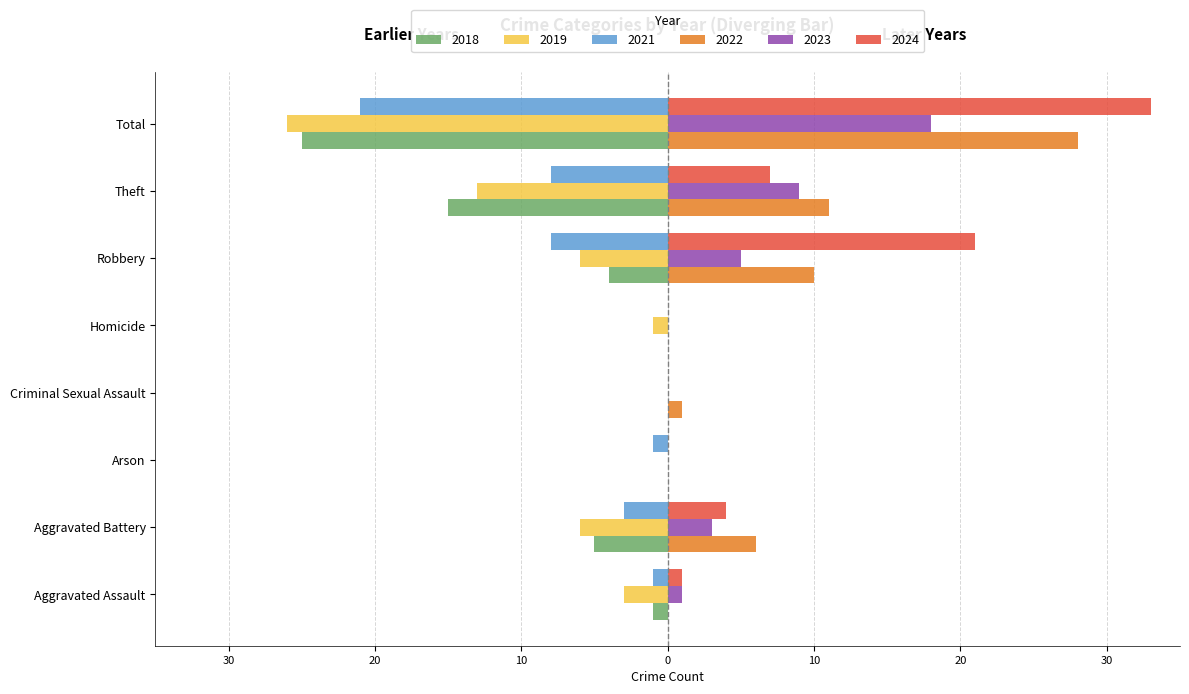

What are all the series names shown in the legend?

2018, 2019, 2021, 2022, 2023, 2024